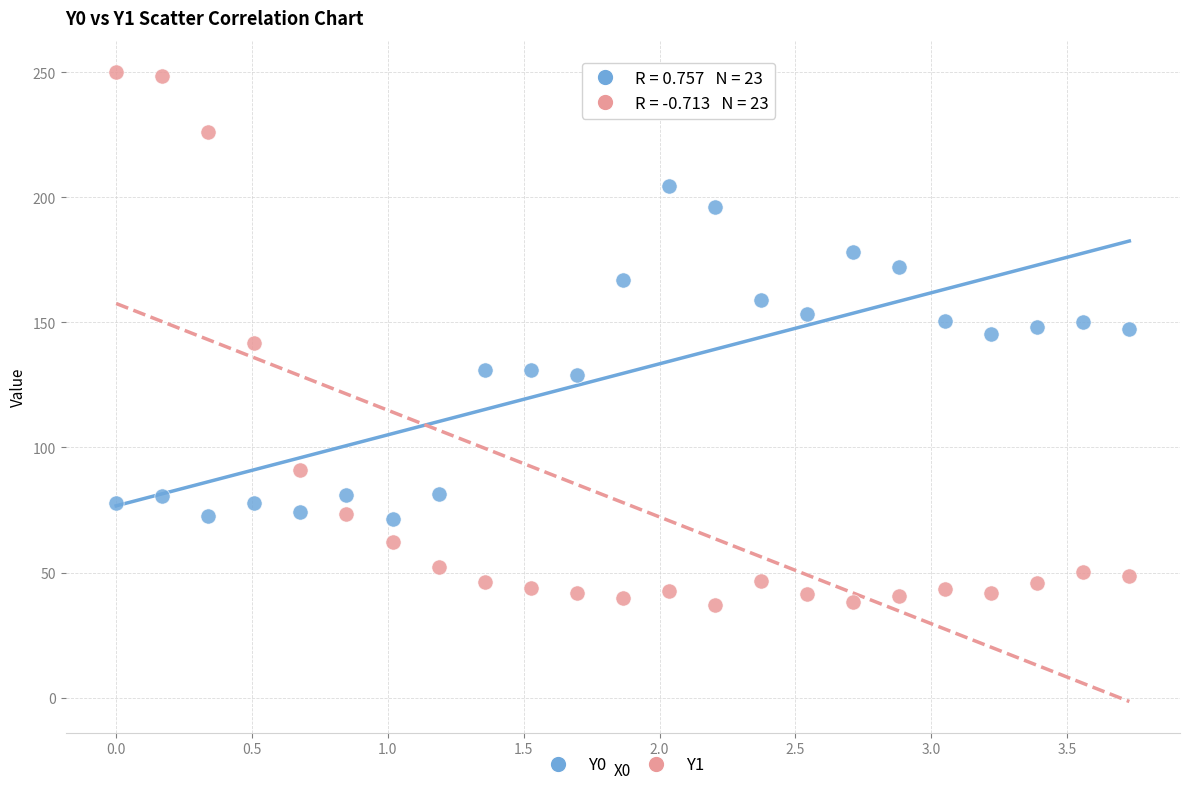

Which series reaches the maximum Y coordinate?

Y1